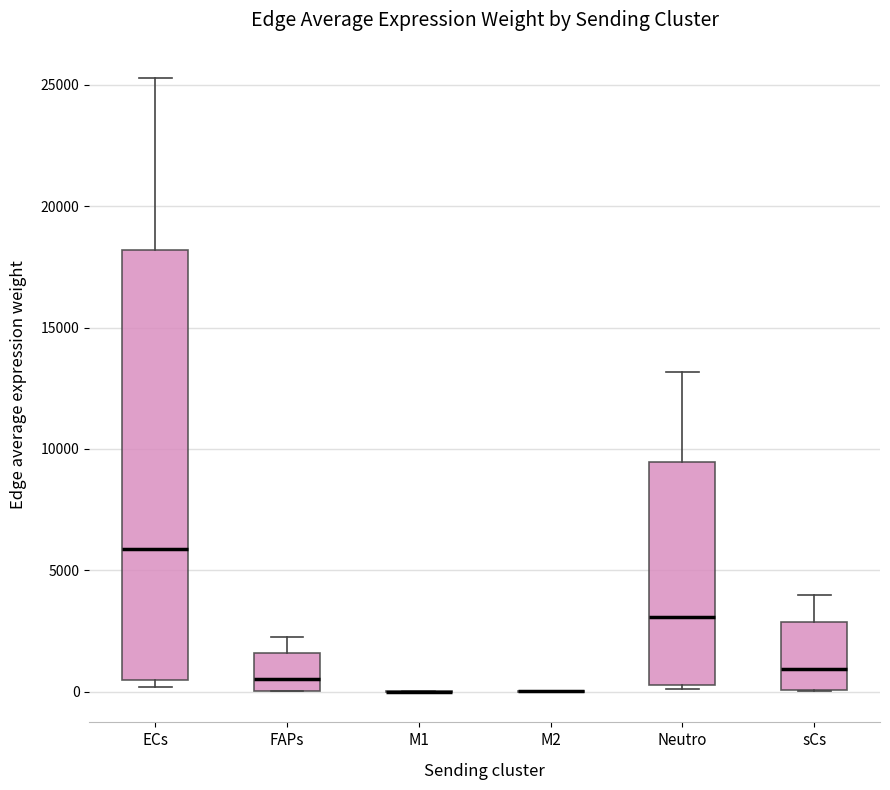

Reading left to right, transcribe this box plot: for each box, give where its median line is, the range the box spans, and where its two whiskers end, as read against the y-axis. The values are not printed on the chart, so give them approximately, as read against the axis.

ECs: median 6000, box 500 to 18000, whiskers 0 to 25500
FAPs: median 500, box 0 to 1500, whiskers 0 to 2000
M1: box collapsed to a line at 0, whiskers 0 to 0
M2: box collapsed to a line at 0, whiskers 0 to 0
Neutro: median 3000, box 500 to 9500, whiskers 0 to 13000
sCs: median 1000, box 0 to 3000, whiskers 0 to 4000